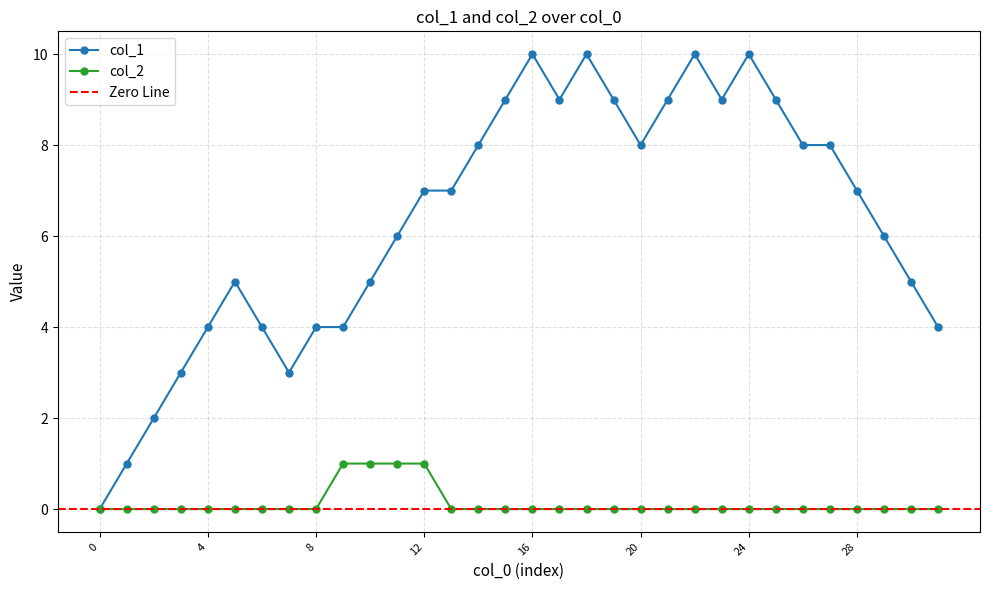

What is the total value across all series at 31?

4